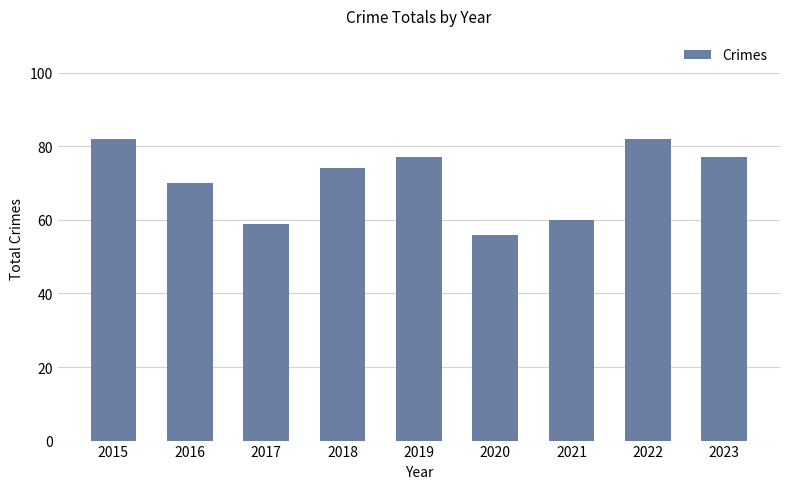

What is the maximum value shown in the chart?

82